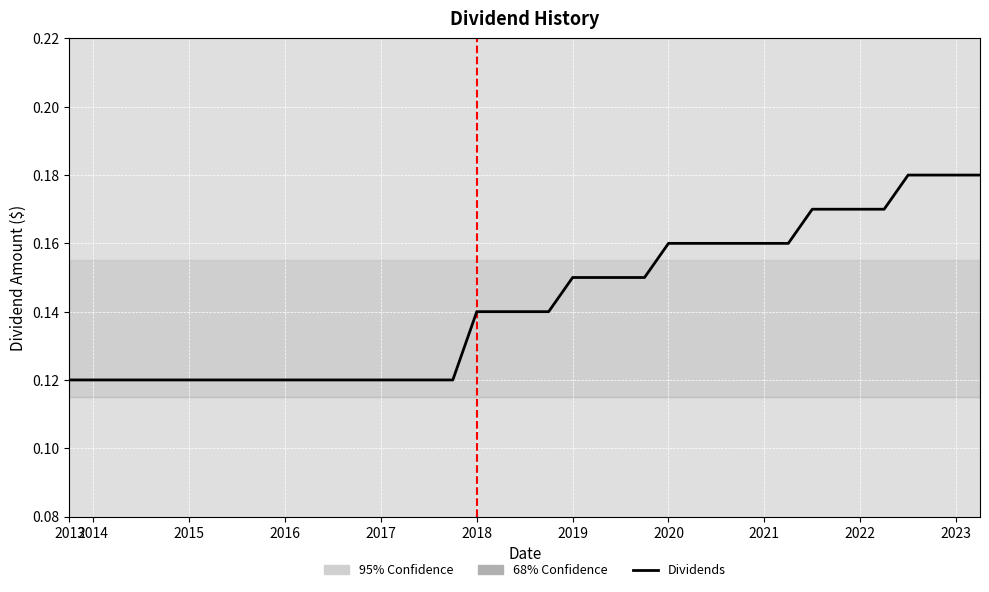

Is this an area chart (filled region under the line)?

No